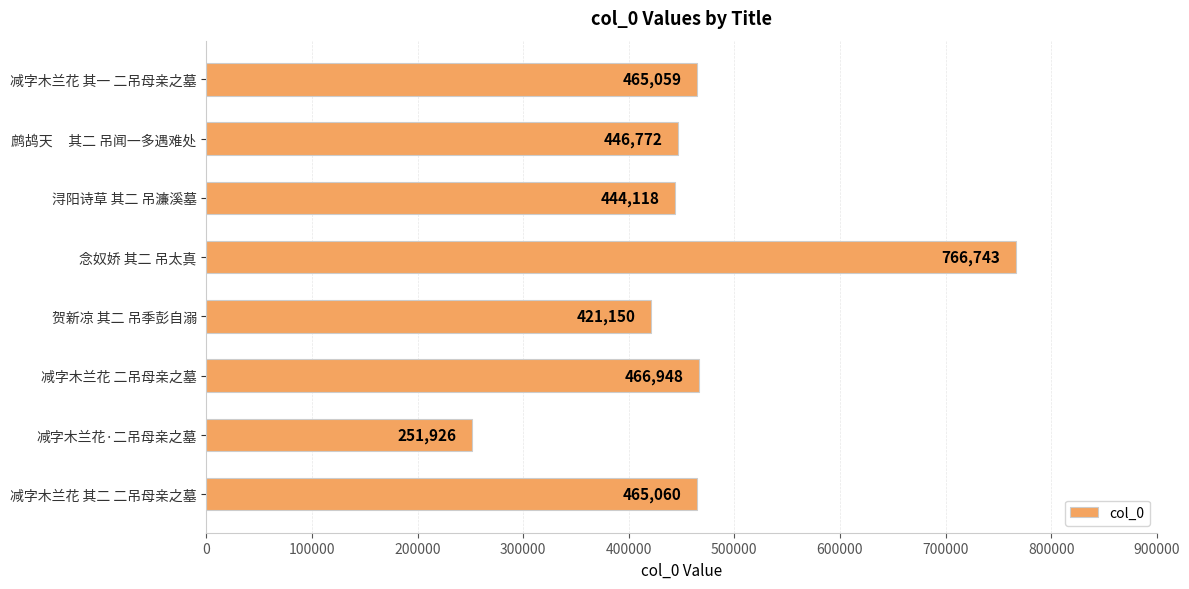

What is the sum of all values?

3727776